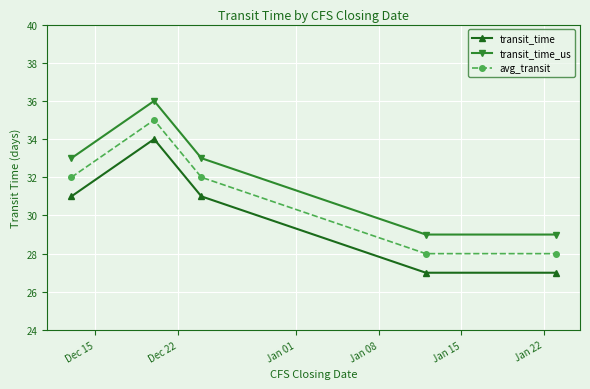

Count the number of data series in this chart.

3